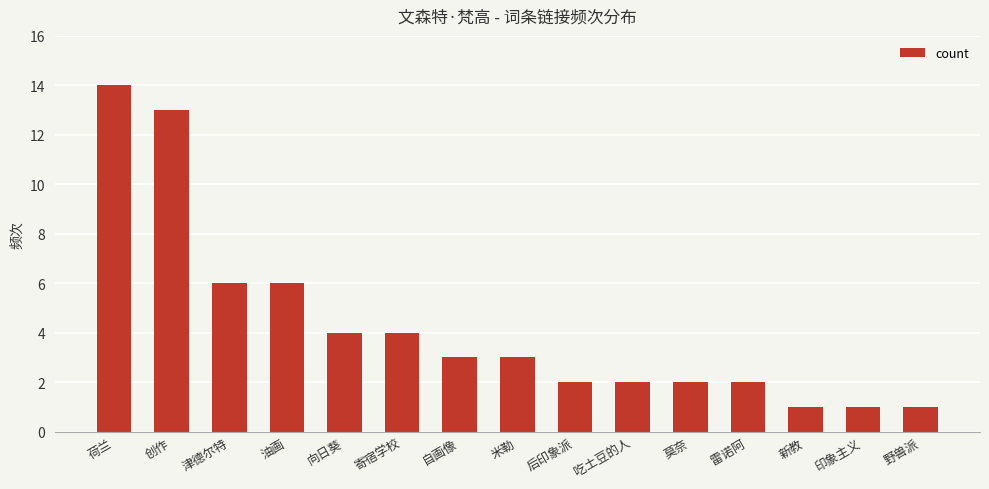

Does the chart contain stacked bars?

No